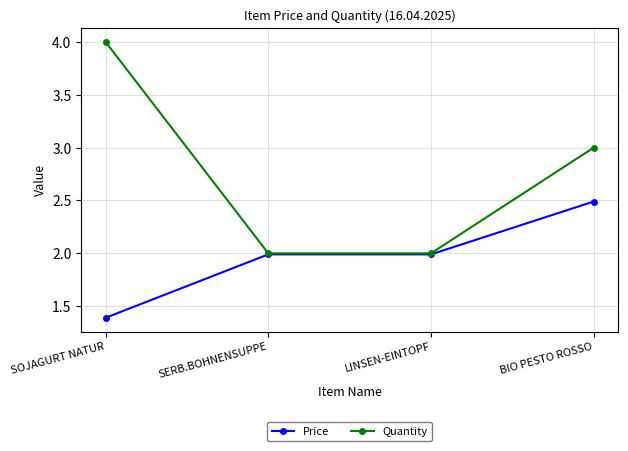

Rank the series by their maximum value, from highest to lowest.

Quantity, Price